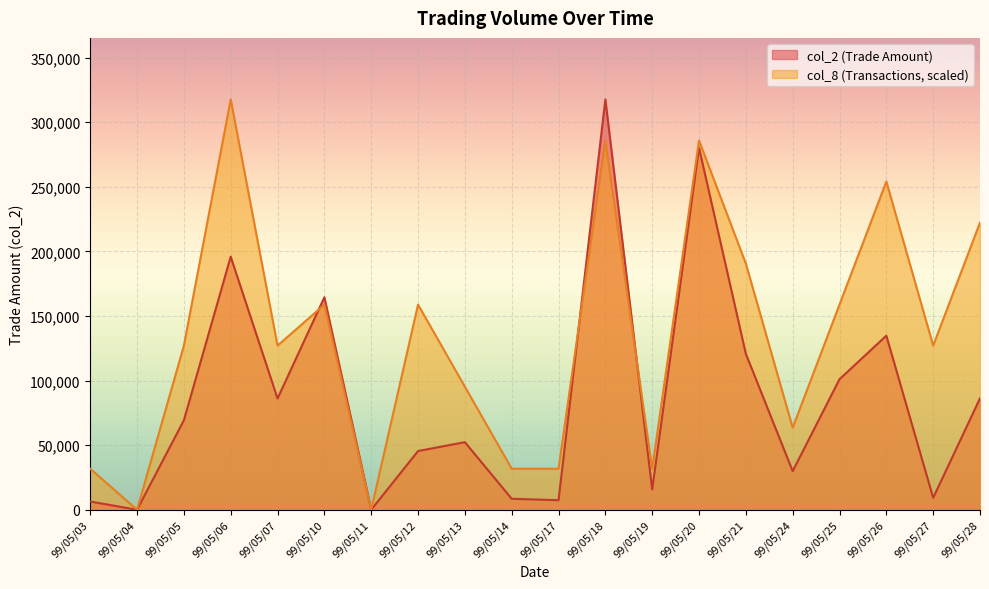

What is the difference between the highest and lowest values at 99/05/17?

24363